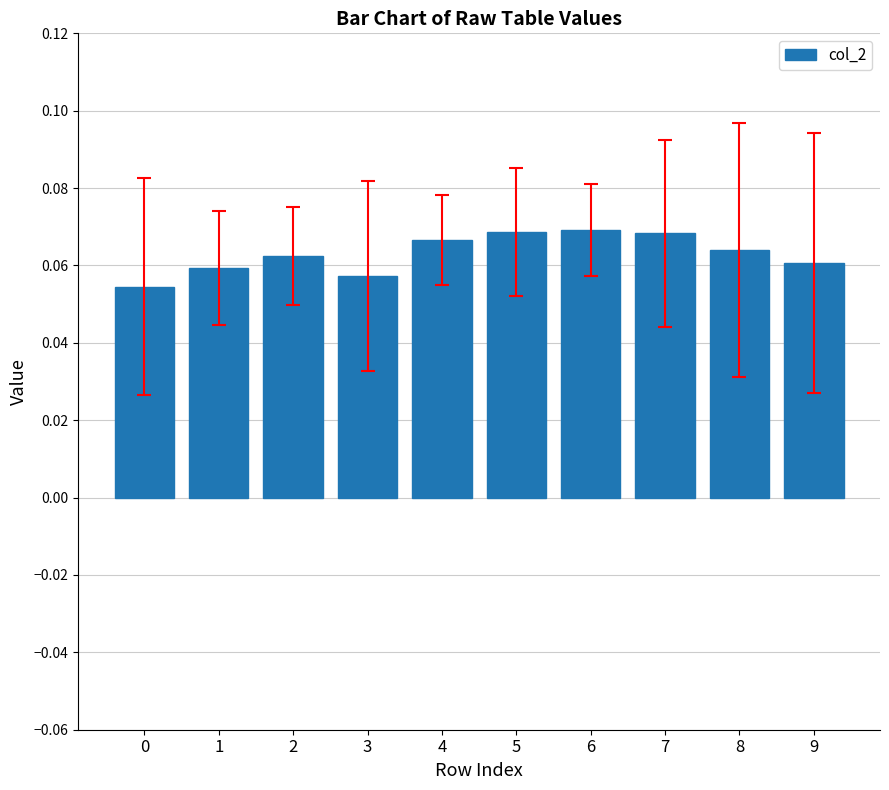

Is it true that the value at 7 is 0.0?

False